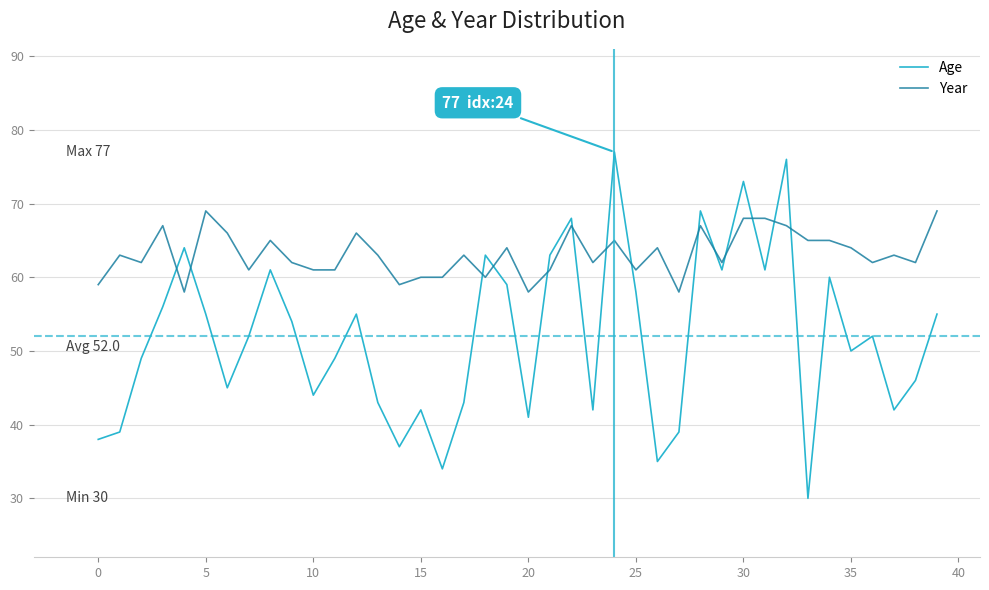

True or false: Age has more than 2 points higher than both neighbors.

True